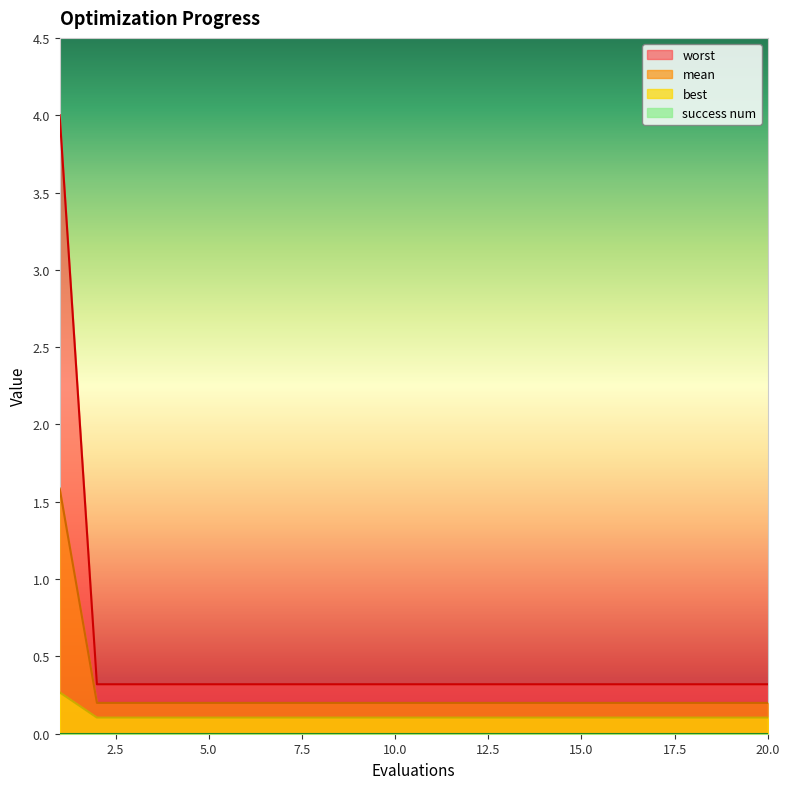

True or false: mean and worst intersect in this chart.

False